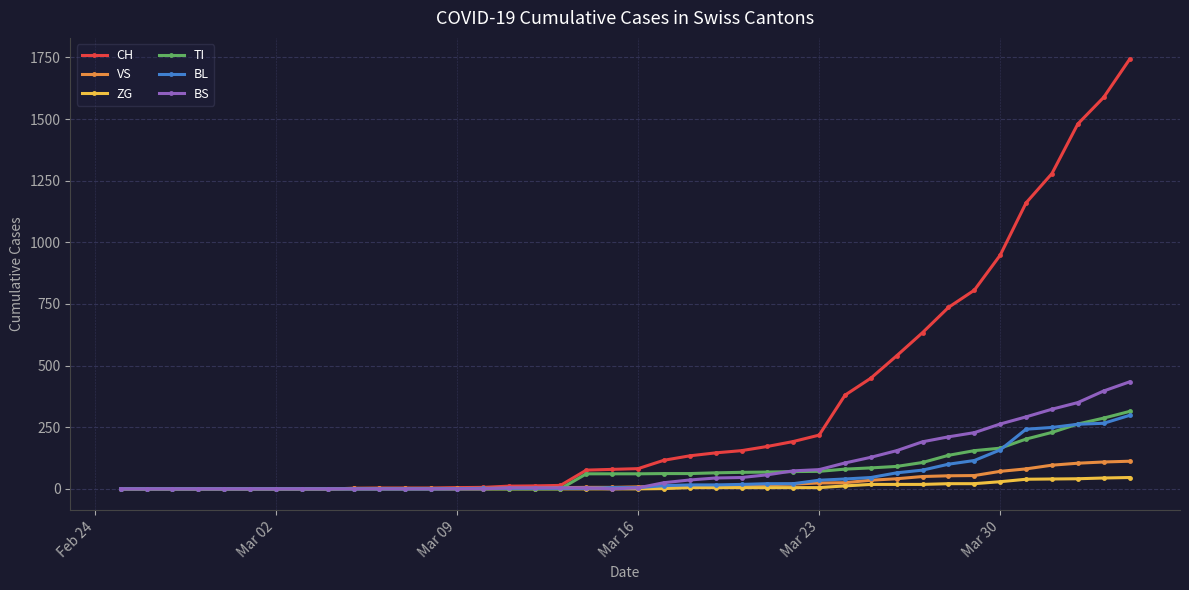

Which series has the widest spread of values?

CH